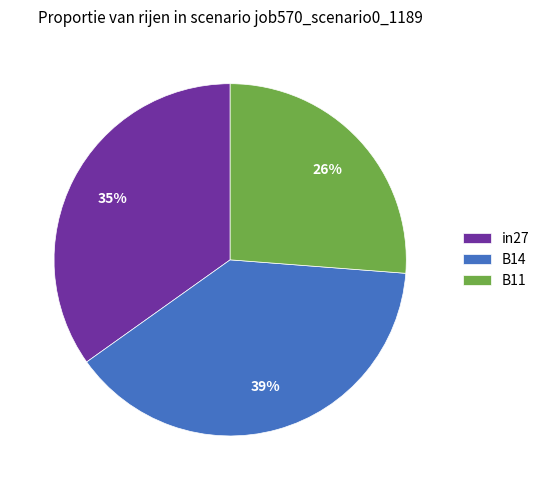

Count the number of slices in the pie.

3